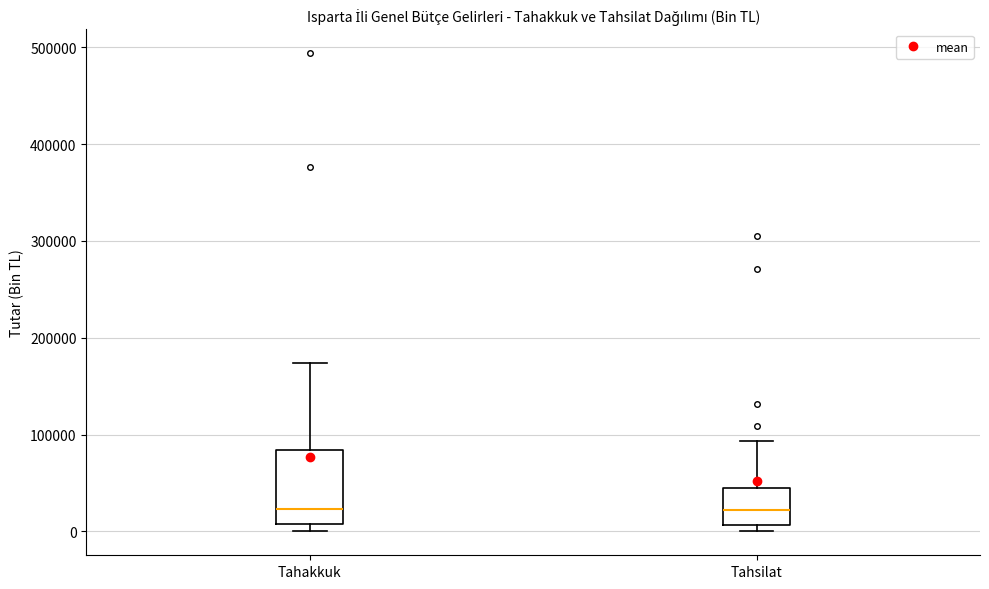

Which box is the tallest, from its lower edge to its upper edge?

Tahakkuk